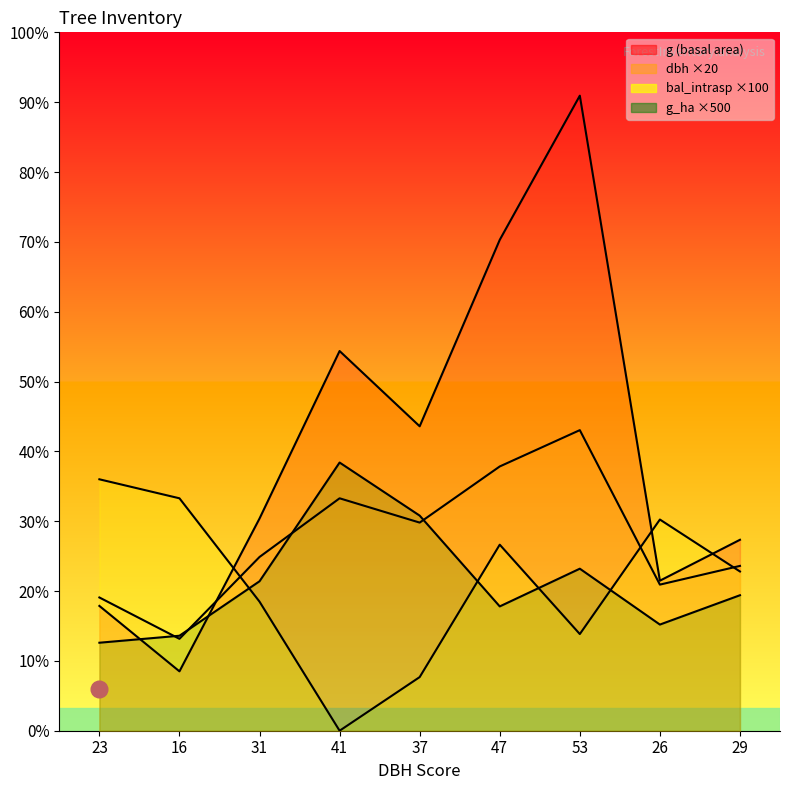

How many lines are shown in the chart?

4